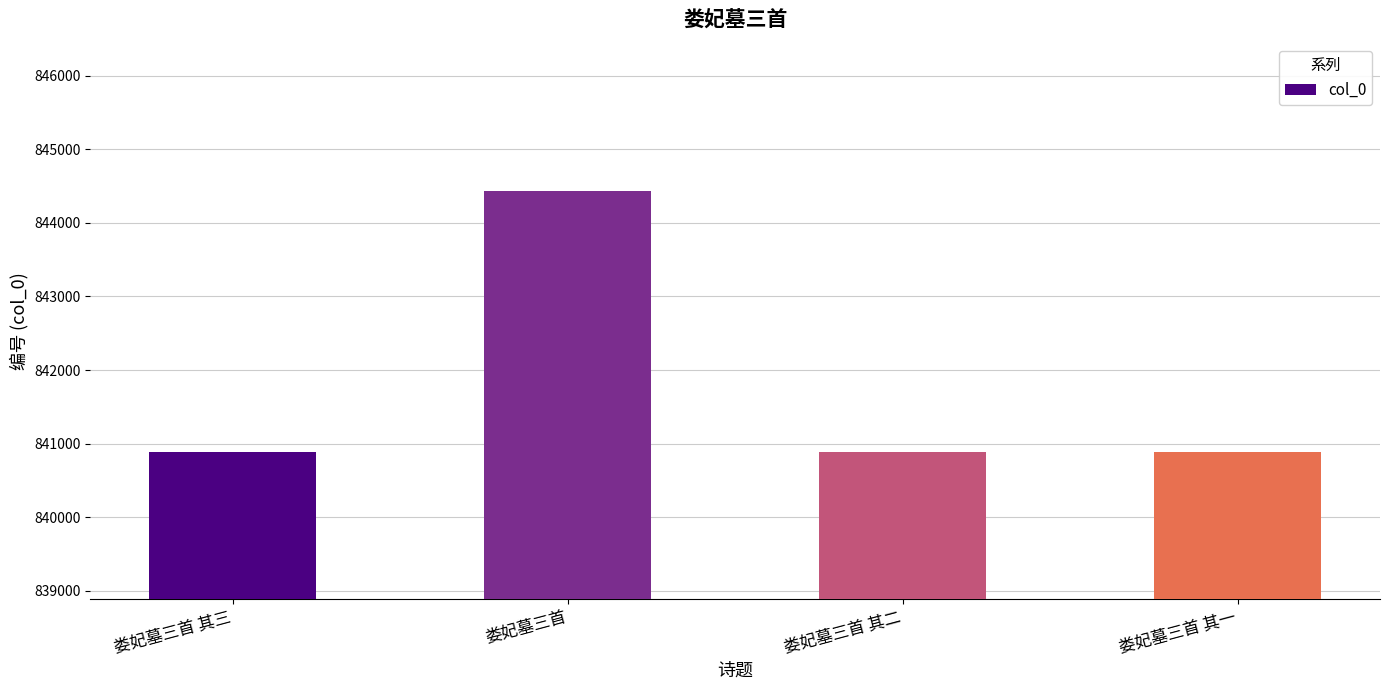

What is the minimum value shown in the chart?

840886